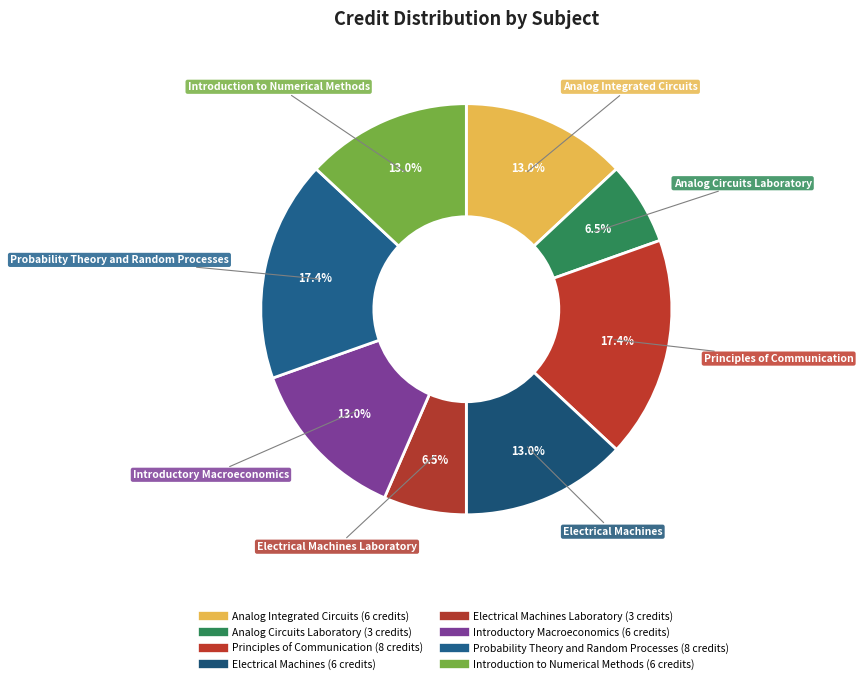

Count the number of slices in the pie.

8